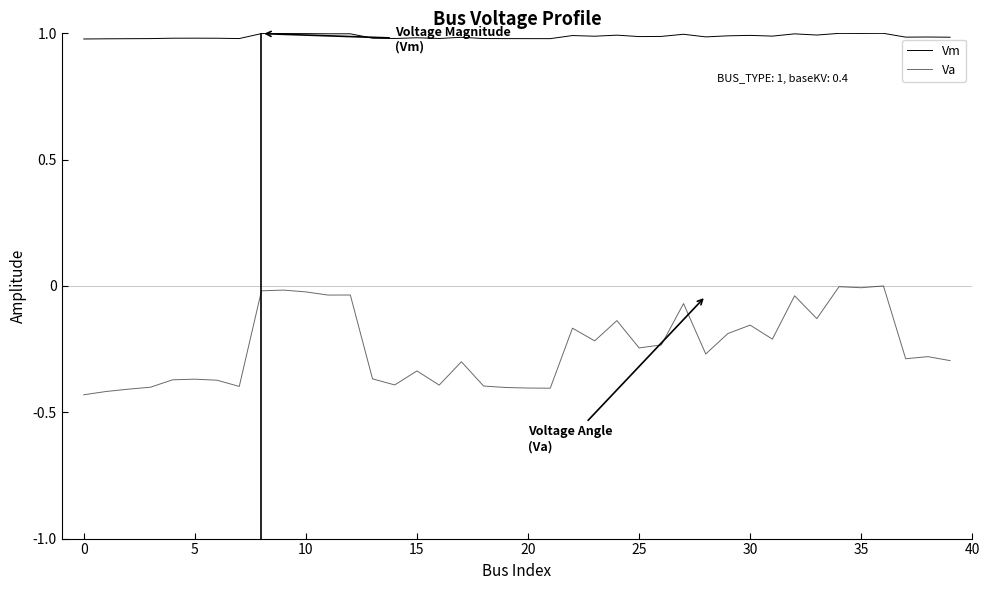

List the series in order of their peak value, lowest first.

Va, Vm